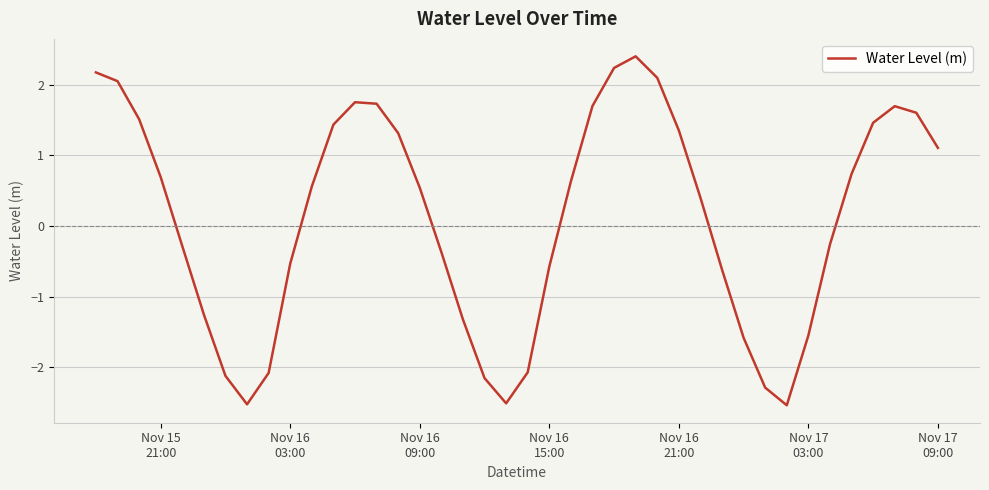

What is the greatest value displayed?

2.4